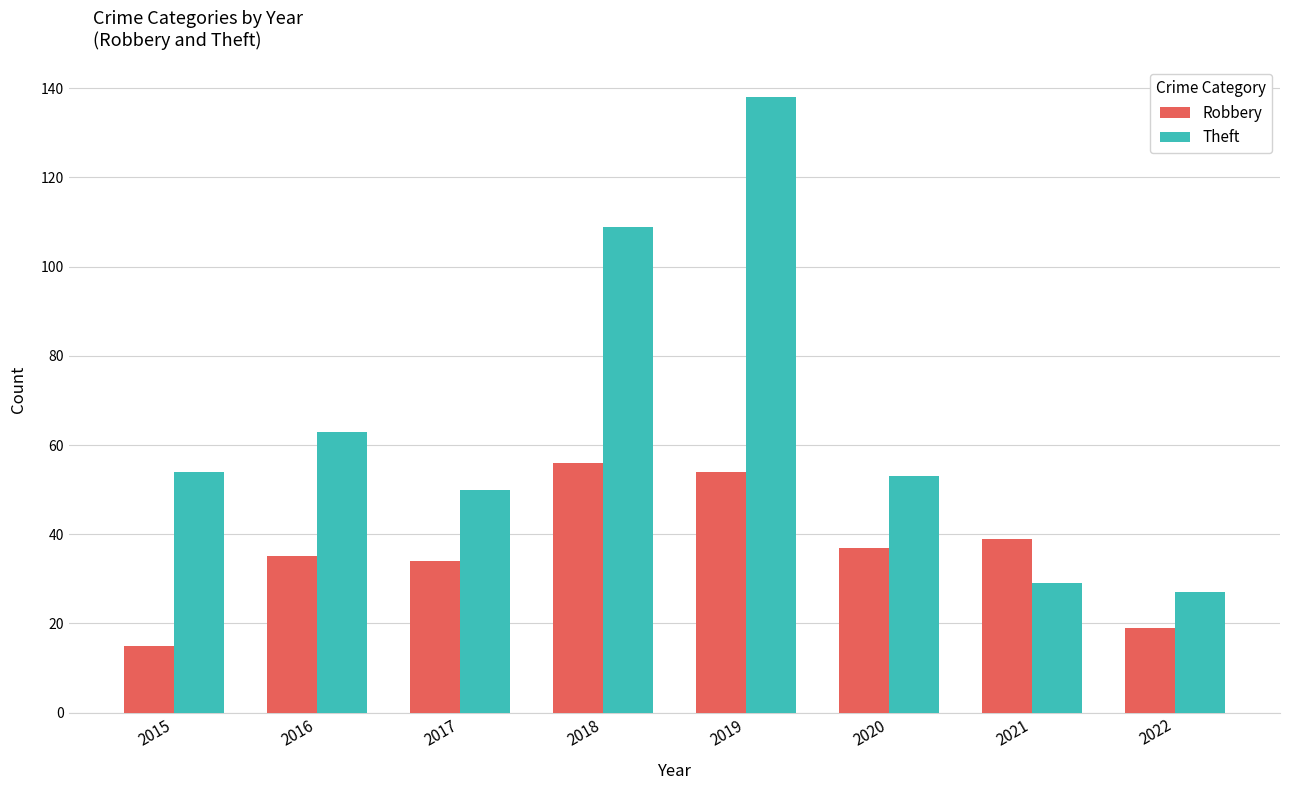

What is the approximate value of Theft at 2018, to the nearest 5?

110